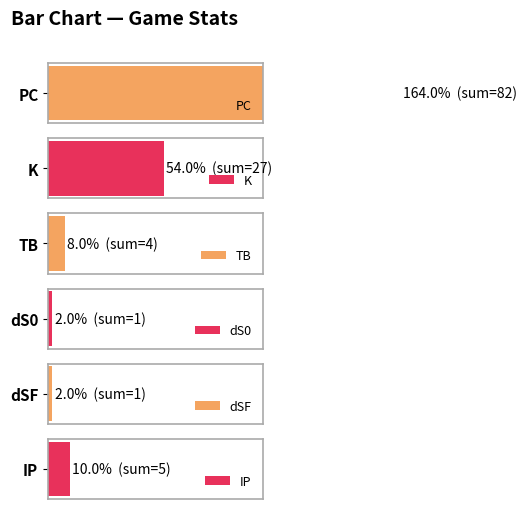

Reading left to right, transcribe all the data shown in this chart.

PC: 0=46	1=16	2=20
K: 0=13	1=9	2=5
TB: 0=4	1=0	2=0
dS0: 0=0	1=1	2=0
dSF: 0=0	1=1	2=0
IP: 0=3	1=1	2=1